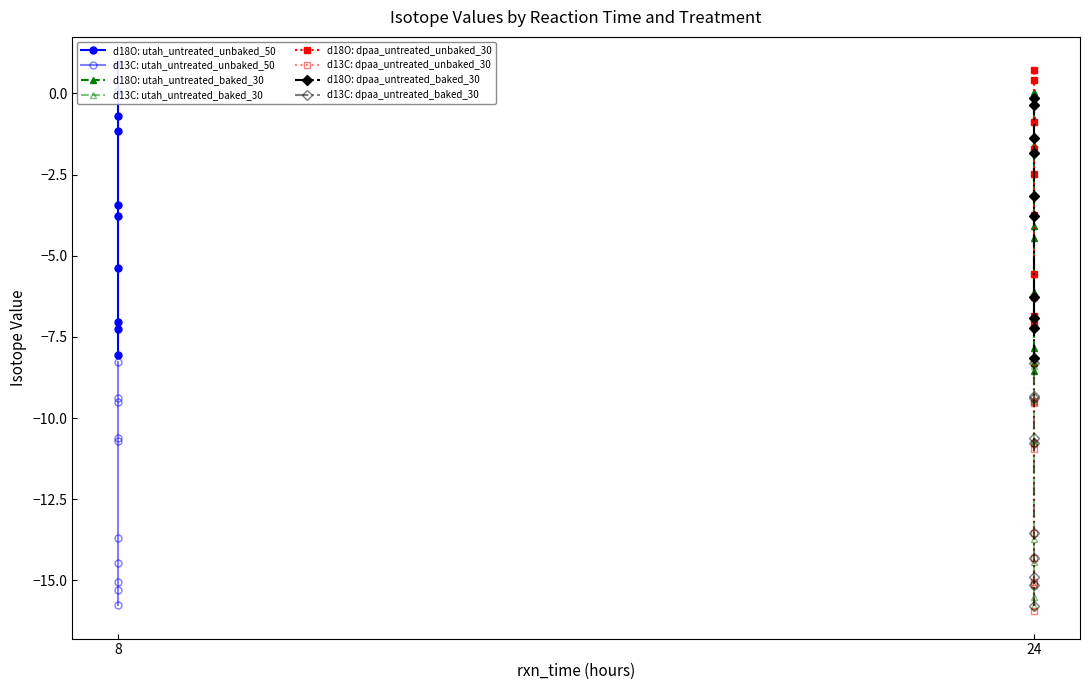

True or false: mean_d13C has a value of -24.2 at 15.

False